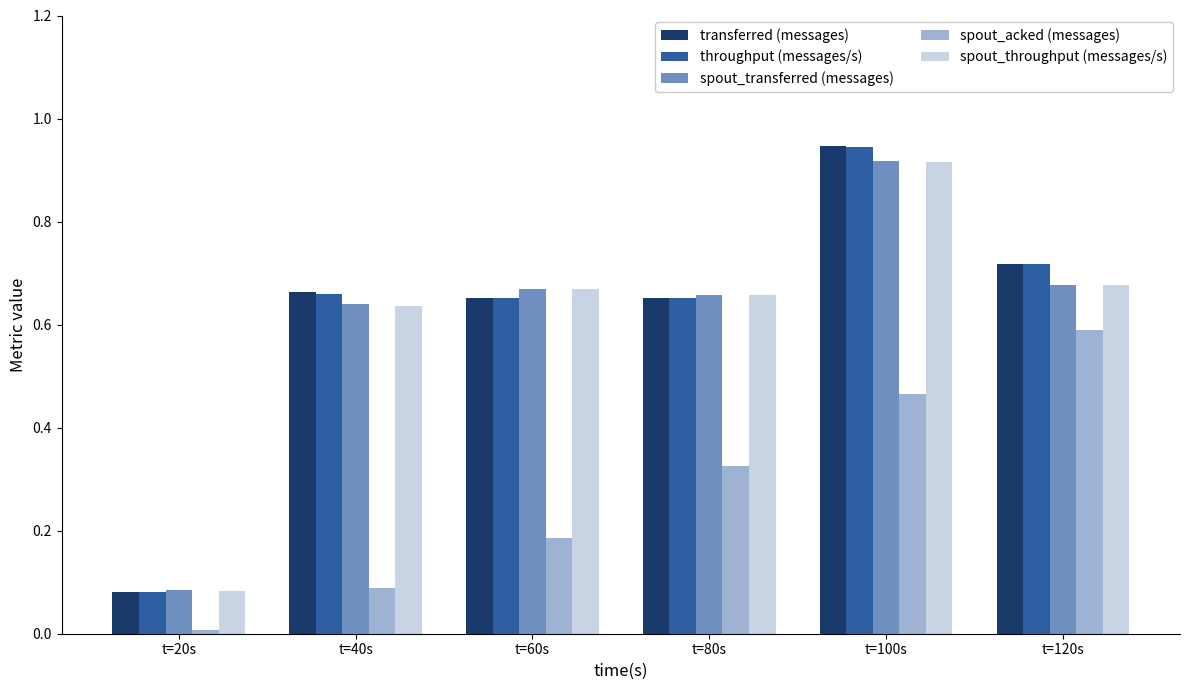

How many bars are there in total?

30